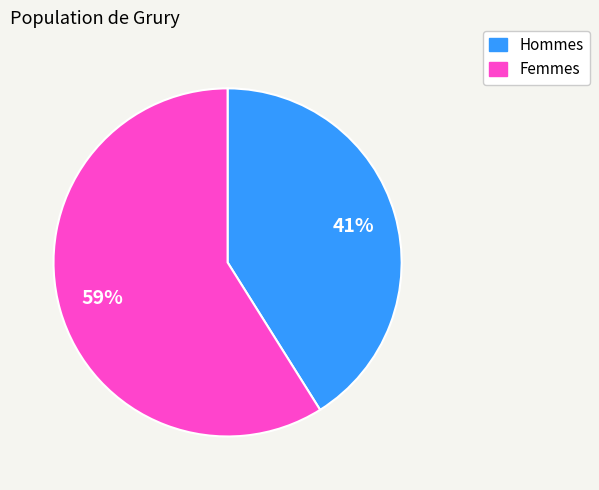

To the nearest percent, what is the average slice percentage?

50%